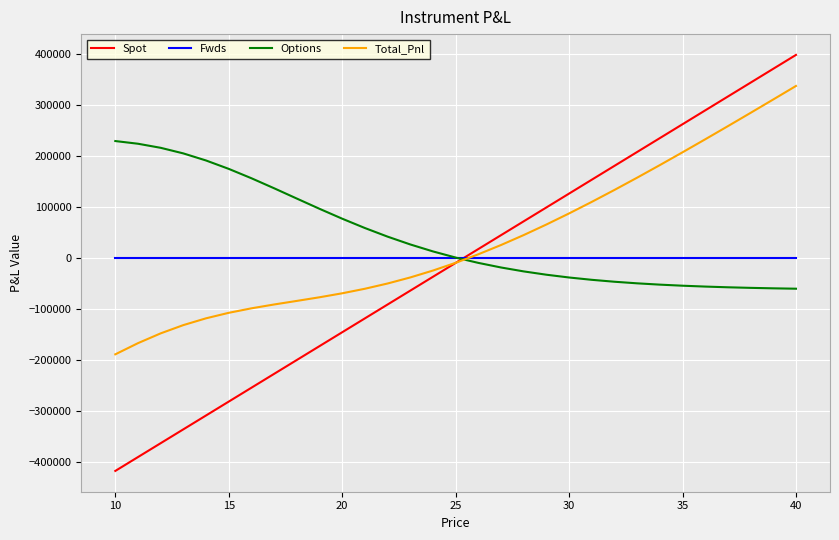

Which series has the largest range (max minus min)?

Spot